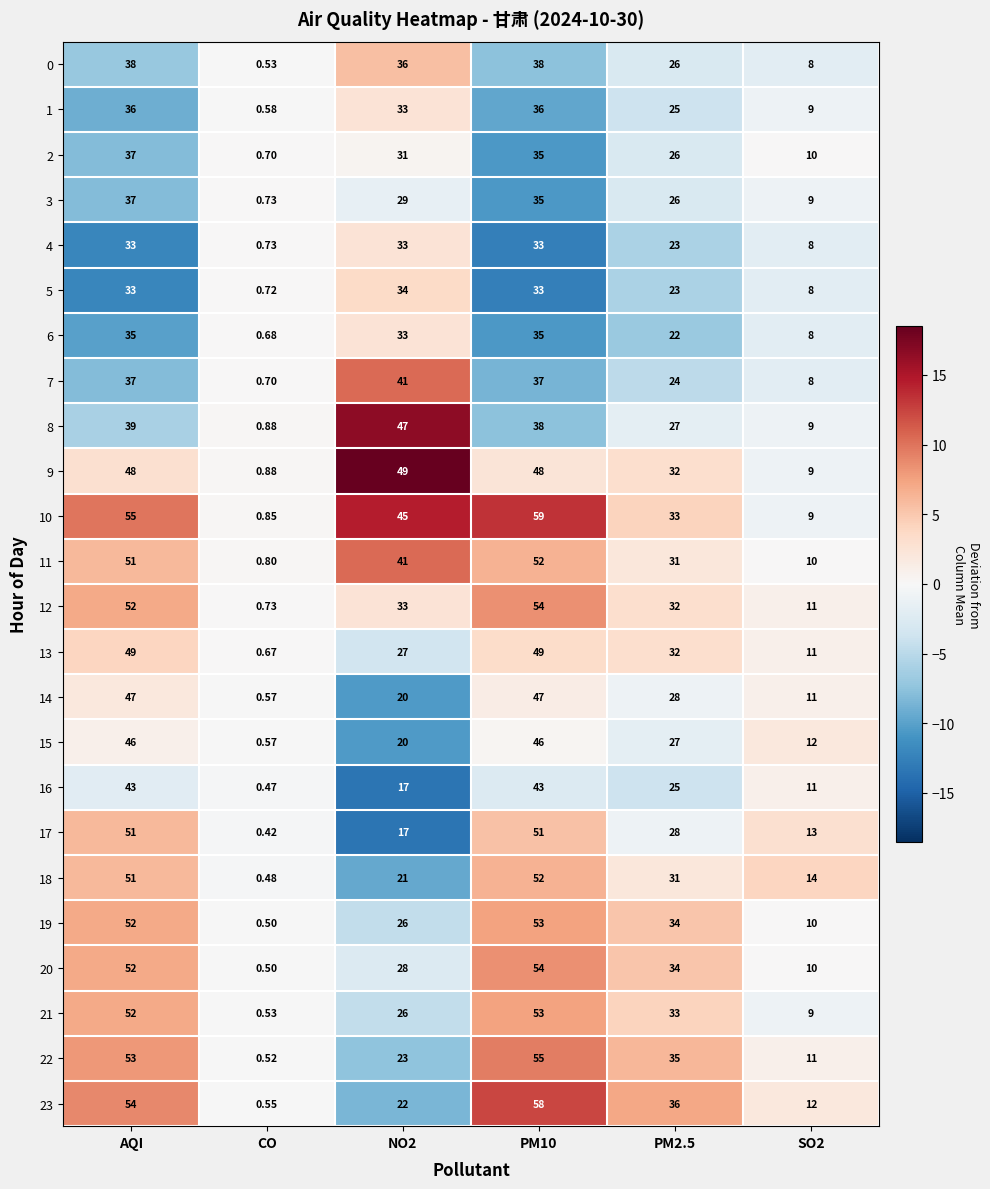

At which label does 5 reach its minimum?

CO